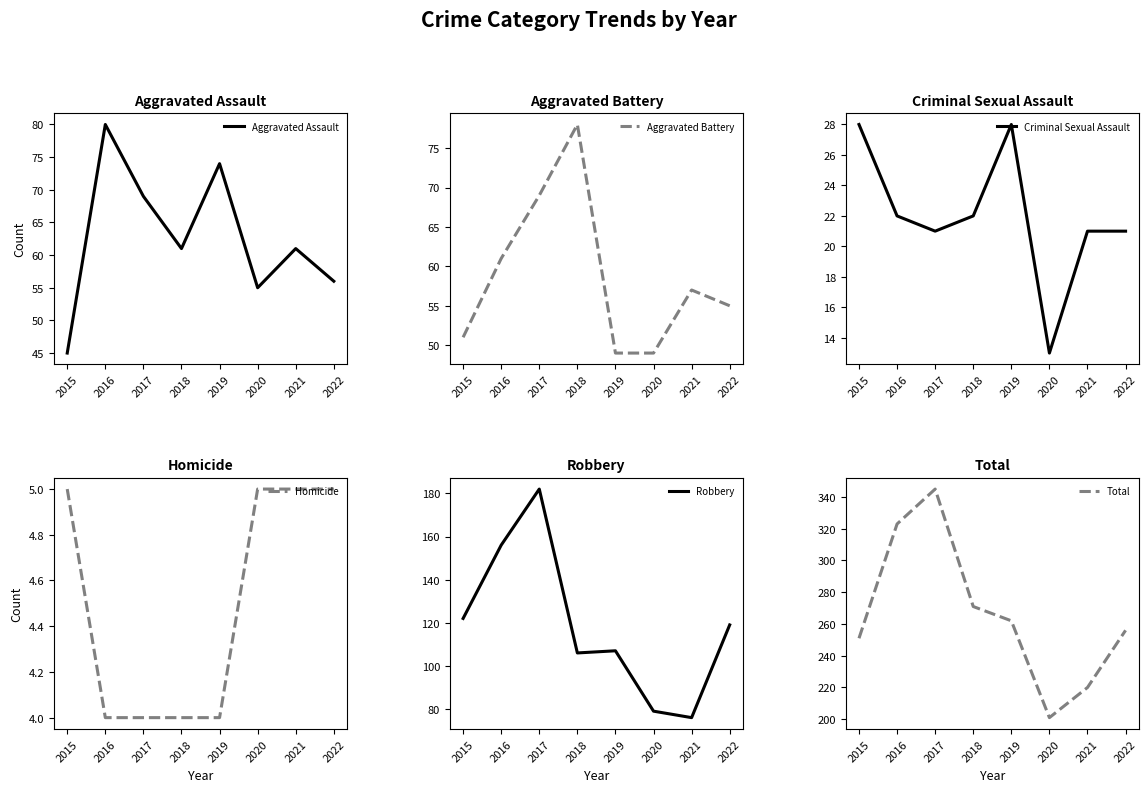

How many lines are shown in the chart?

6